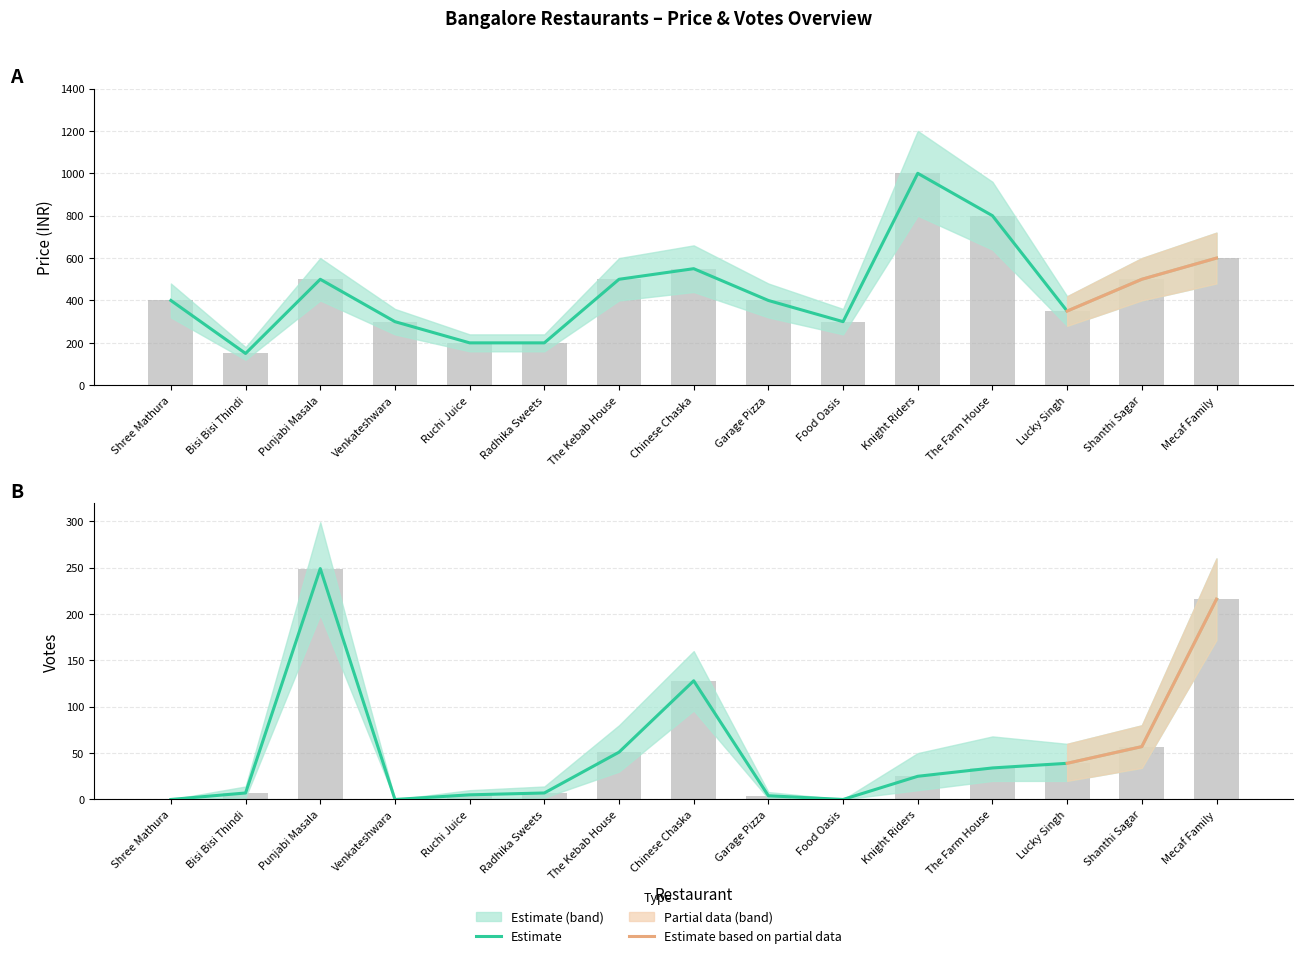

At how many categories does at least one series exceed 572?

3